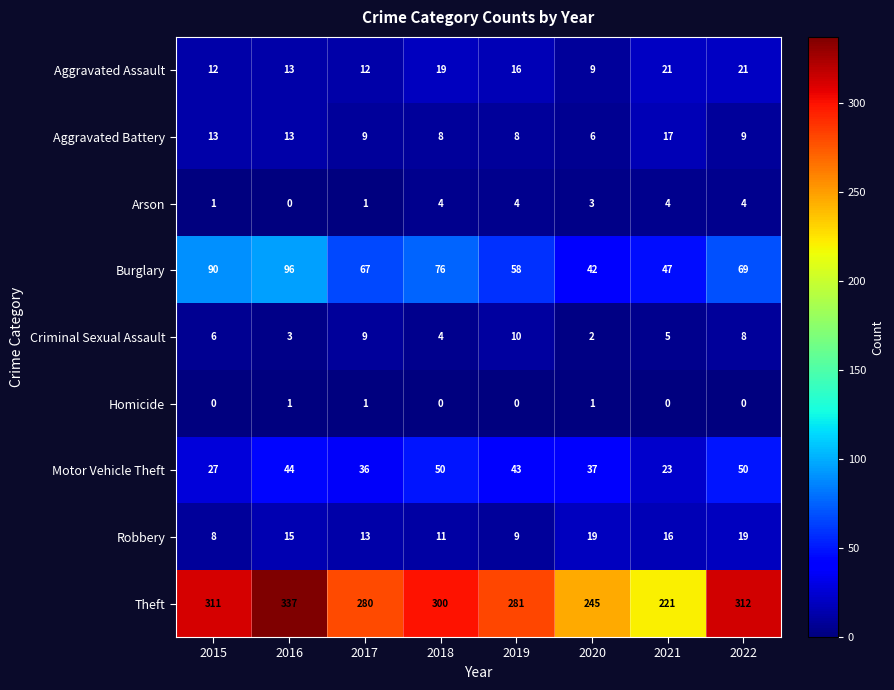

What is the total value across all series at 2018?

472